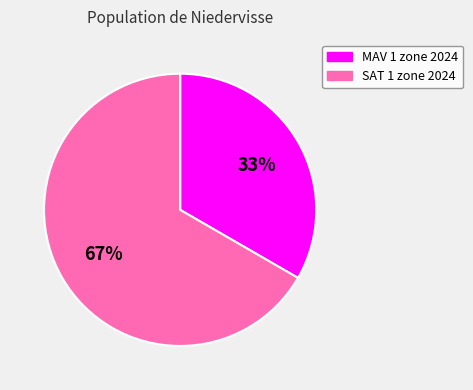

What percentage is the MAV 1 zone 2024 slice, to the nearest percent?

33%